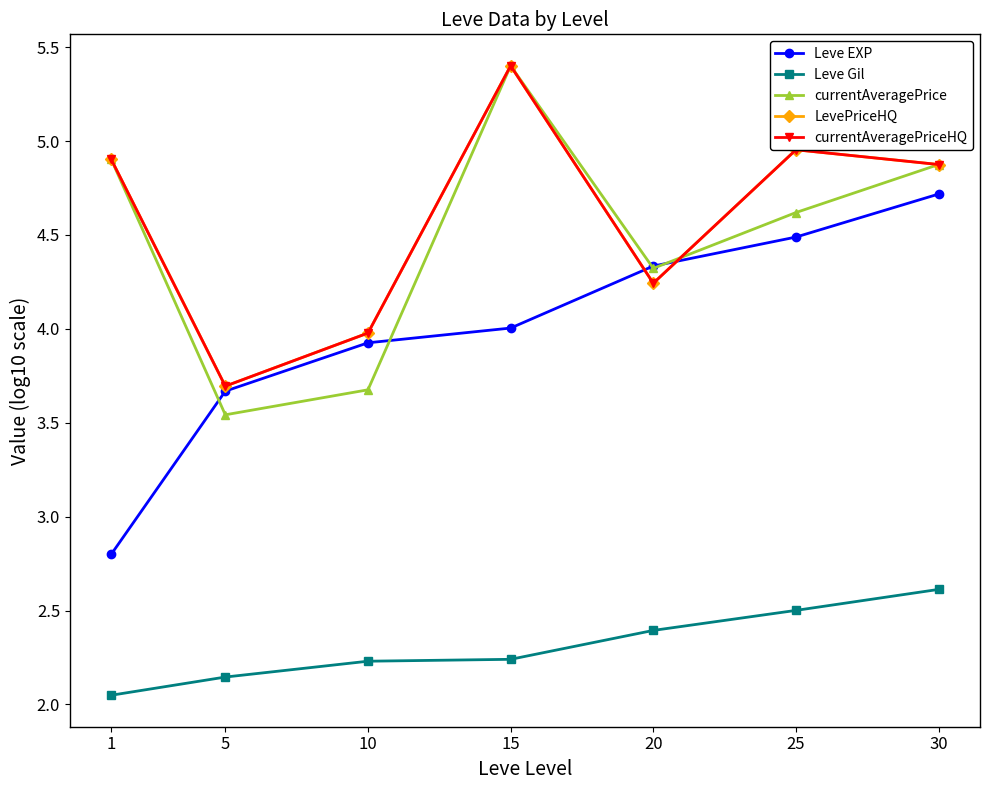

True or false: Leve Gil and currentAveragePriceHQ intersect in this chart.

False